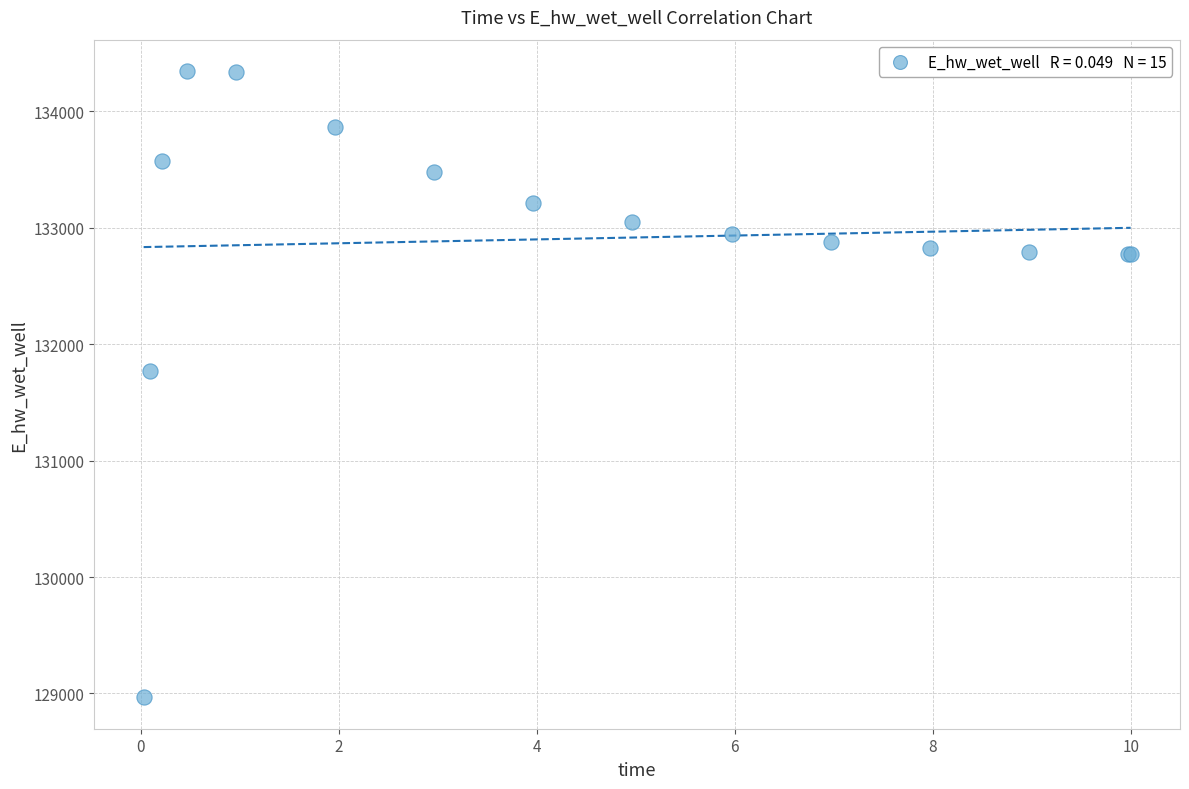

What Y value in the scatter plot is closest to 131656?

131773.2